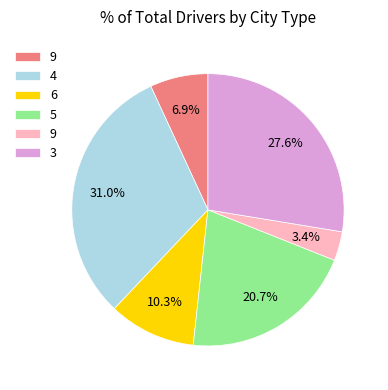

Does any single category account for the majority?

No